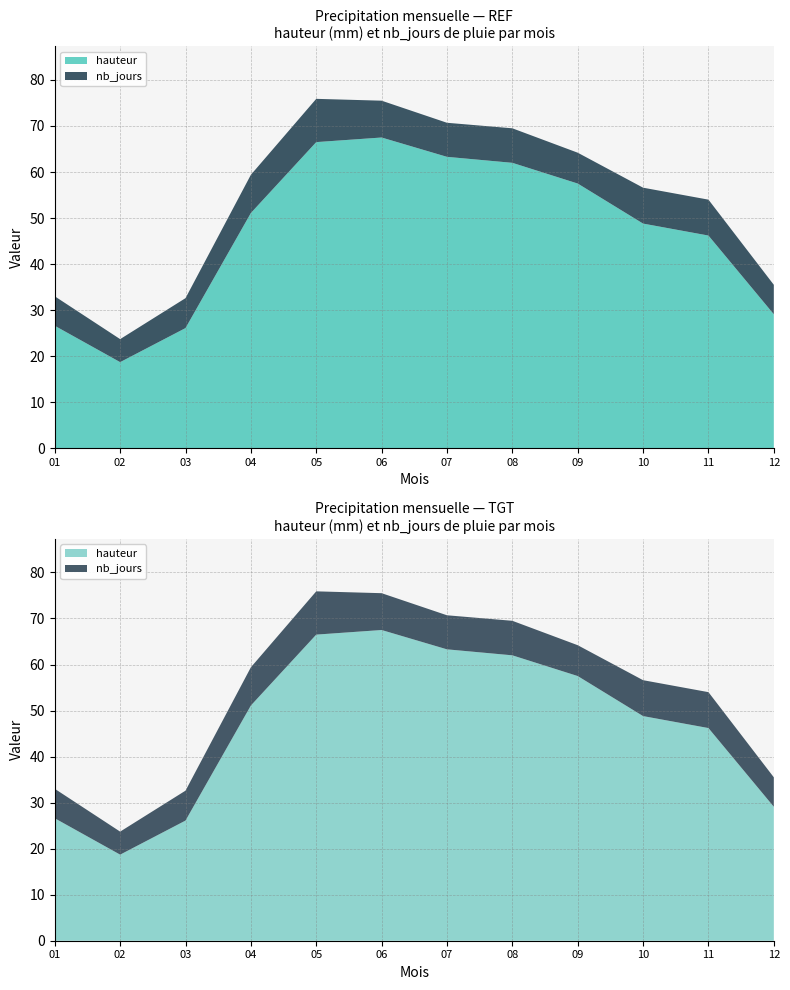

Reading right to left, transcribe all the data shown in this chart.

hauteur: decembre=29.1	novembre=46.2	octobre=48.8	septembre=57.5	aout=62.0	juillet=63.3	juin=67.5	mai=66.5	avril=51.1	mars=26.1	fevrier=18.7	janvier=26.6
nb_jours: decembre=6.4	novembre=7.8	octobre=7.8	septembre=6.7	aout=7.5	juillet=7.4	juin=8.0	mai=9.4	avril=8.3	mars=6.5	fevrier=5.0	janvier=6.4